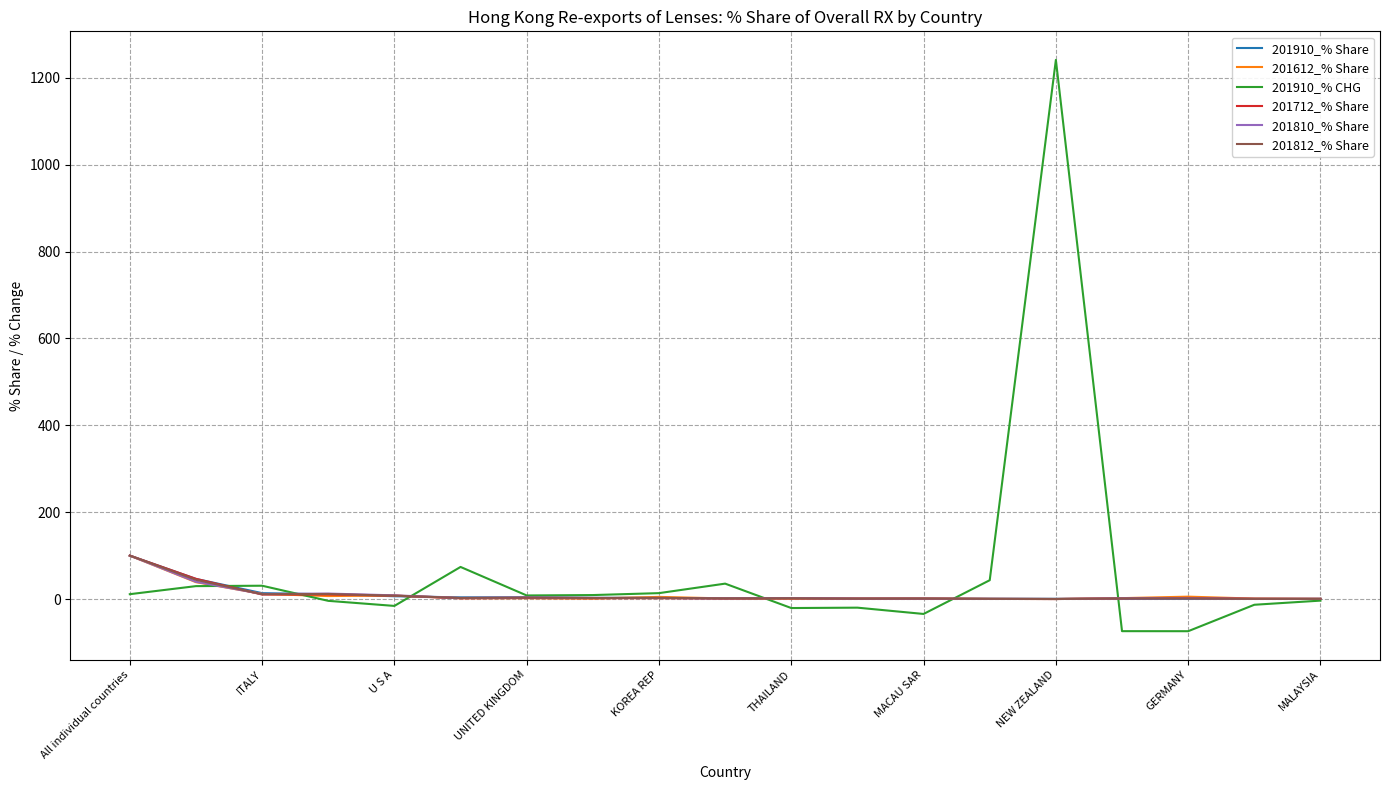

True or false: 201812_% Share has more than 1 points higher than both neighbors.

True